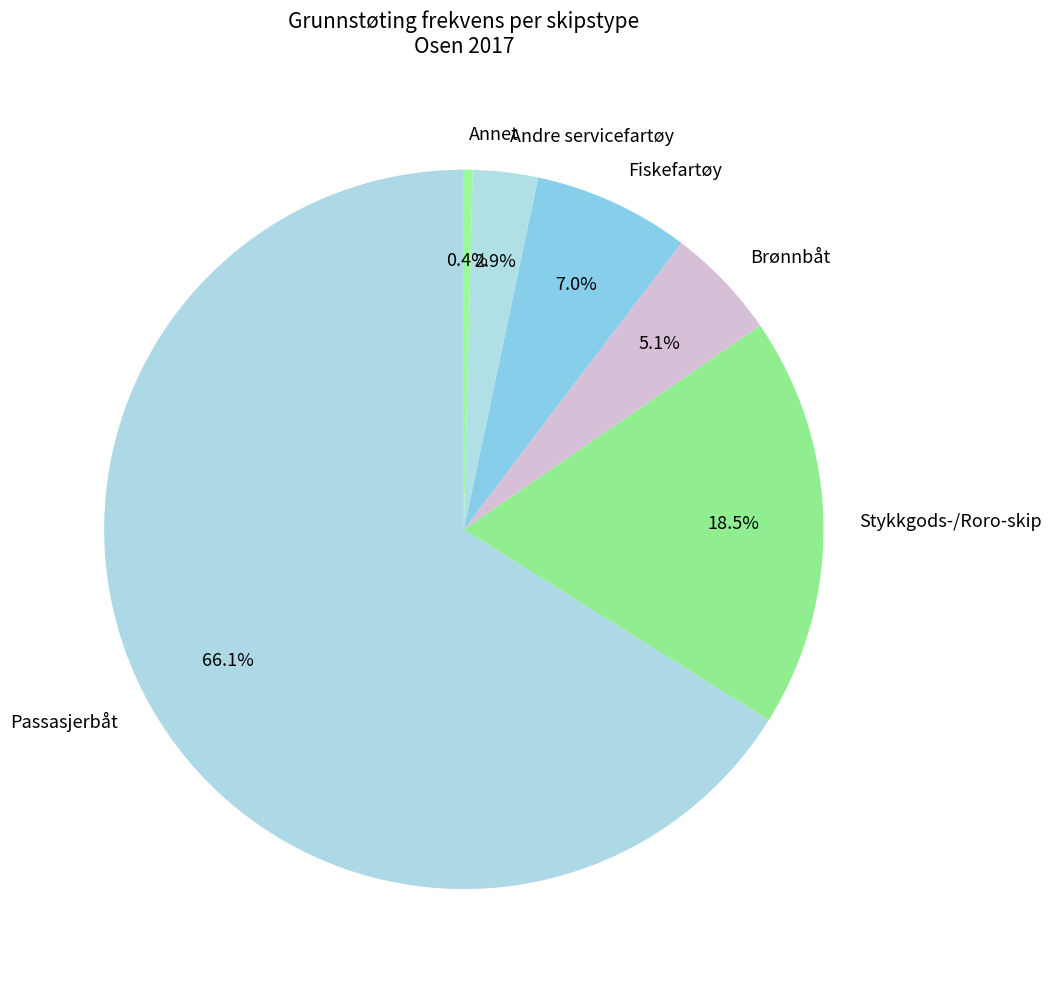

Which slice is the largest?

Passasjerbåt